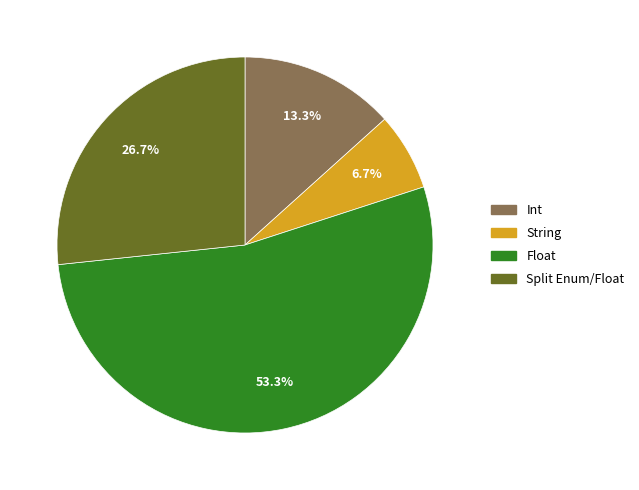

To the nearest percent, what is the combined percentage of Float and String?

60%